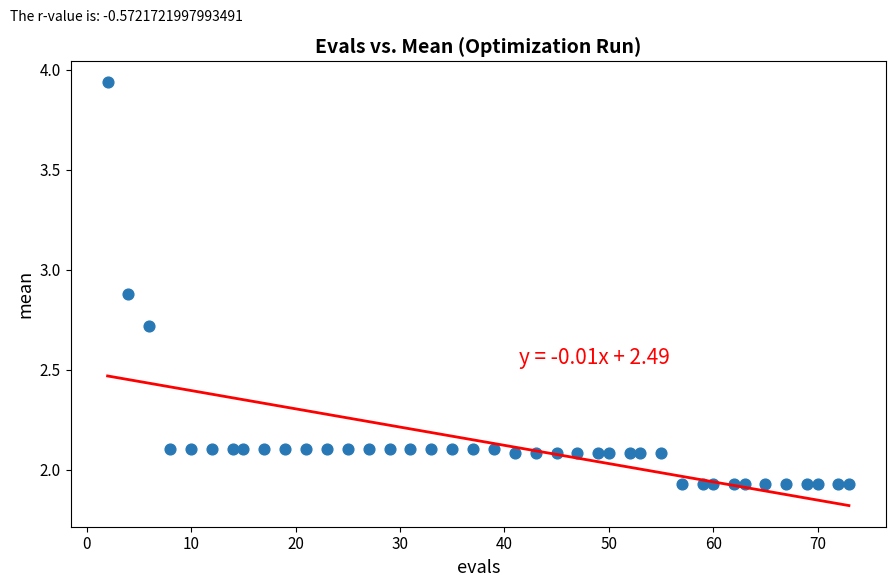

What is the range of Y values (max minus min)?

2.0